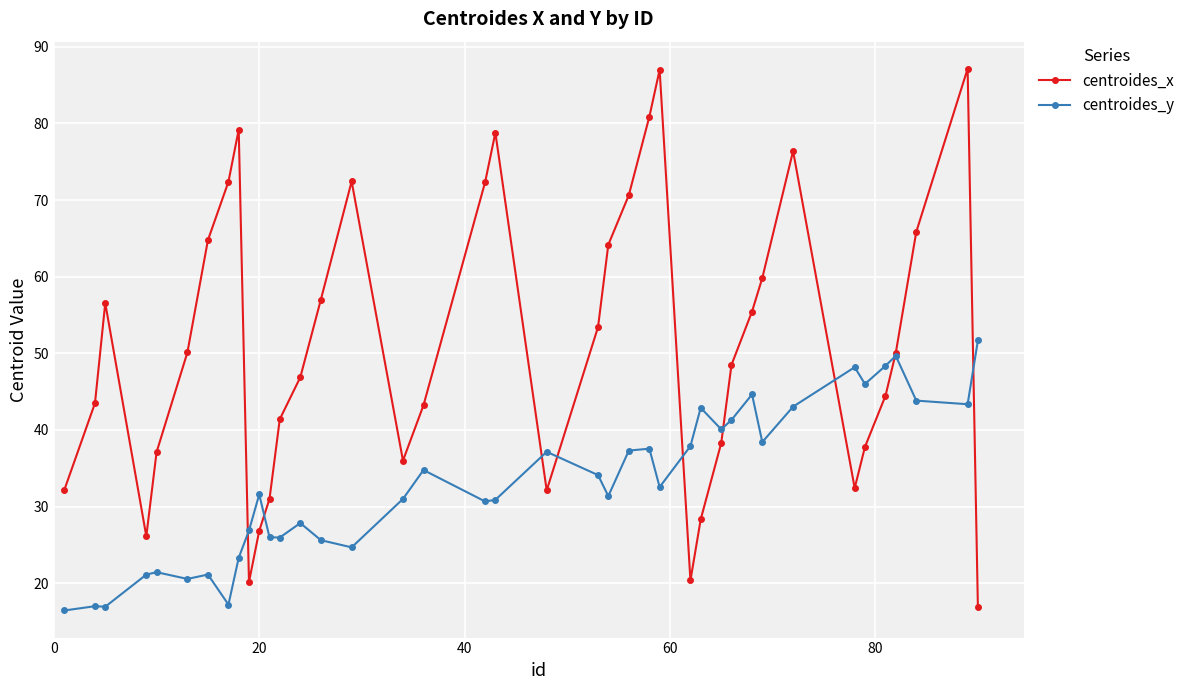

Which series has the largest total across all categories?

centroides_x